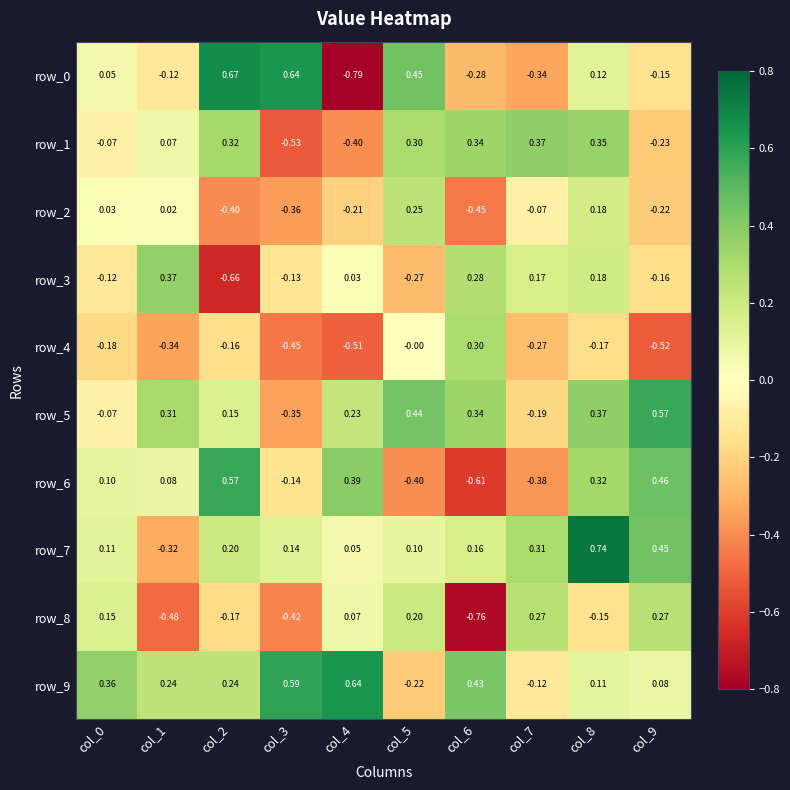

What is the average value of the row_8 series?

-0.1